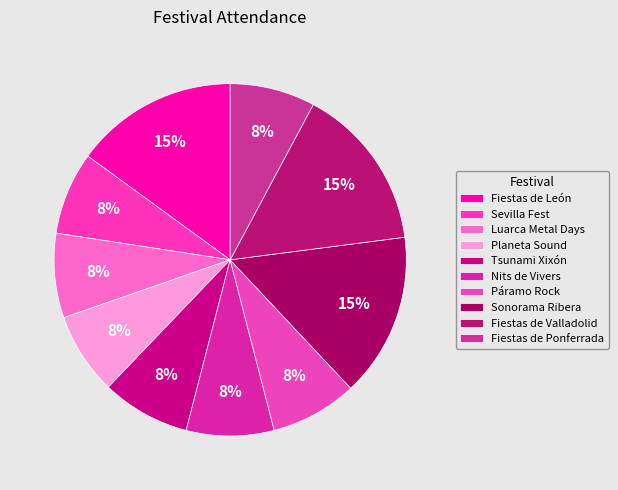

How many segments does this pie chart have?

10